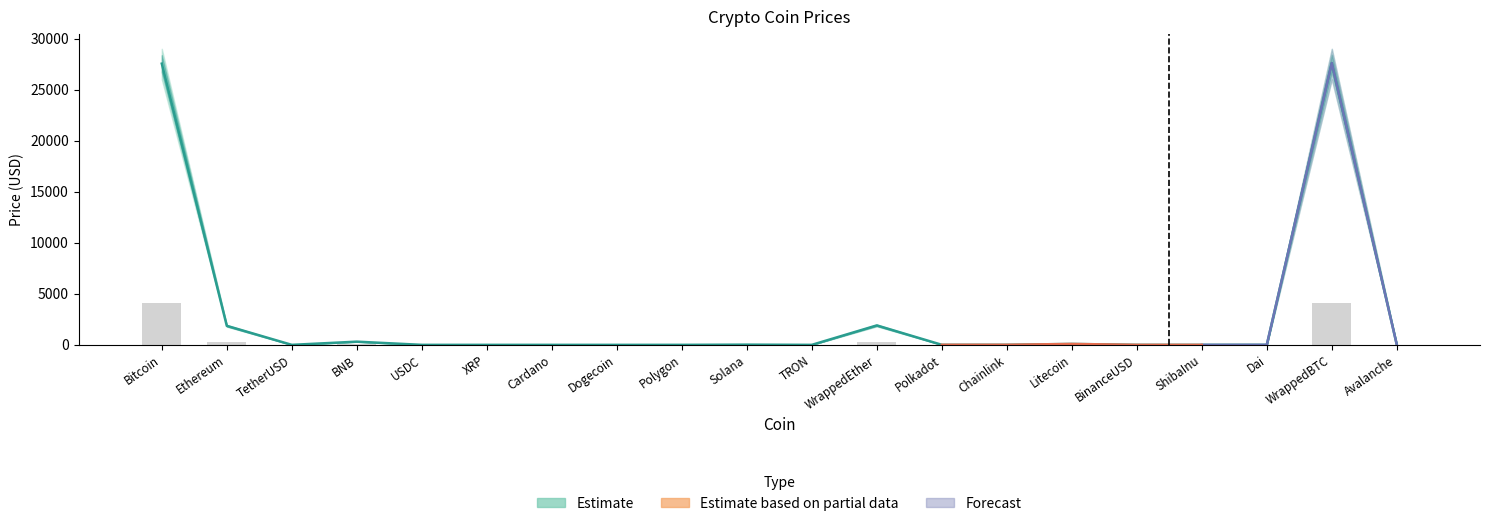

At which category is the sum across all series the highest?

WrappedBTC